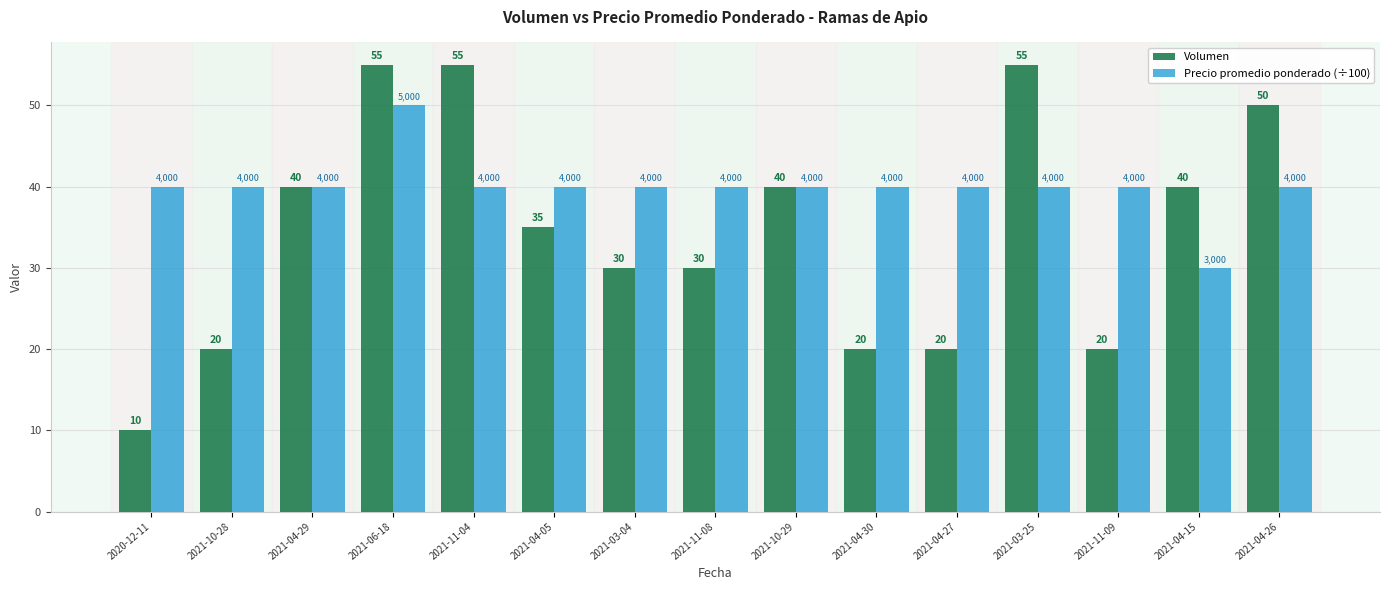

Which series has the largest total across all categories?

Precio promedio ponderado (÷100)